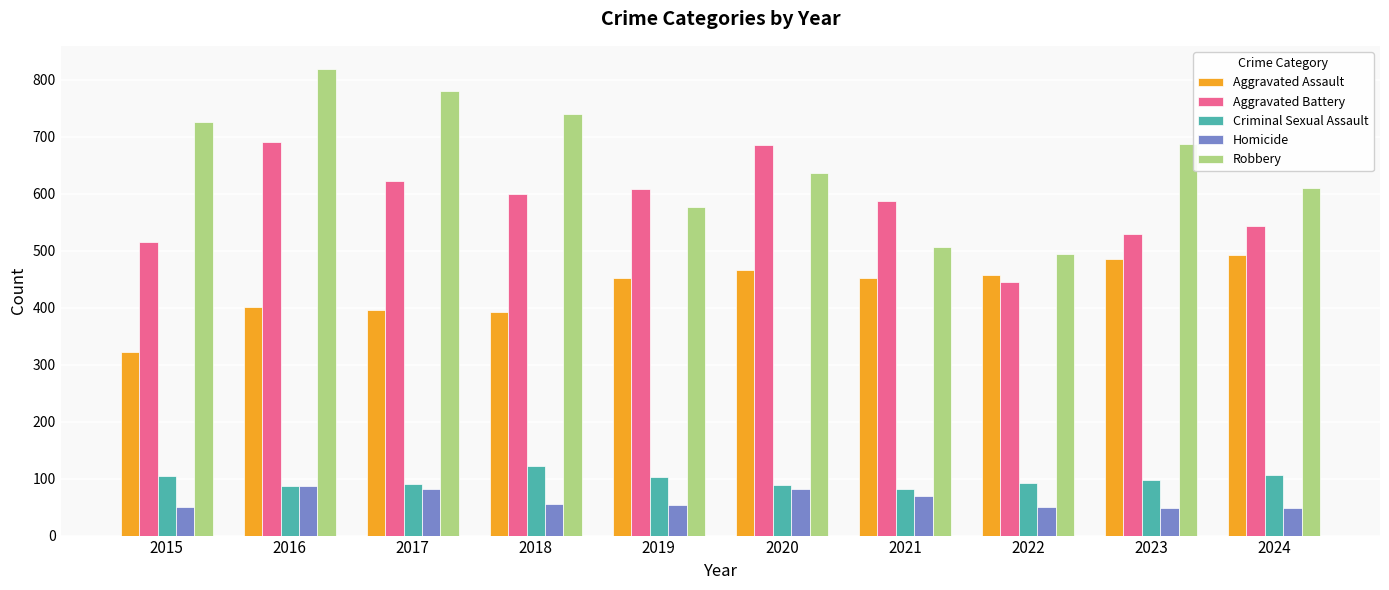

What is the difference between the Robbery values at 2015 and 2016?

93